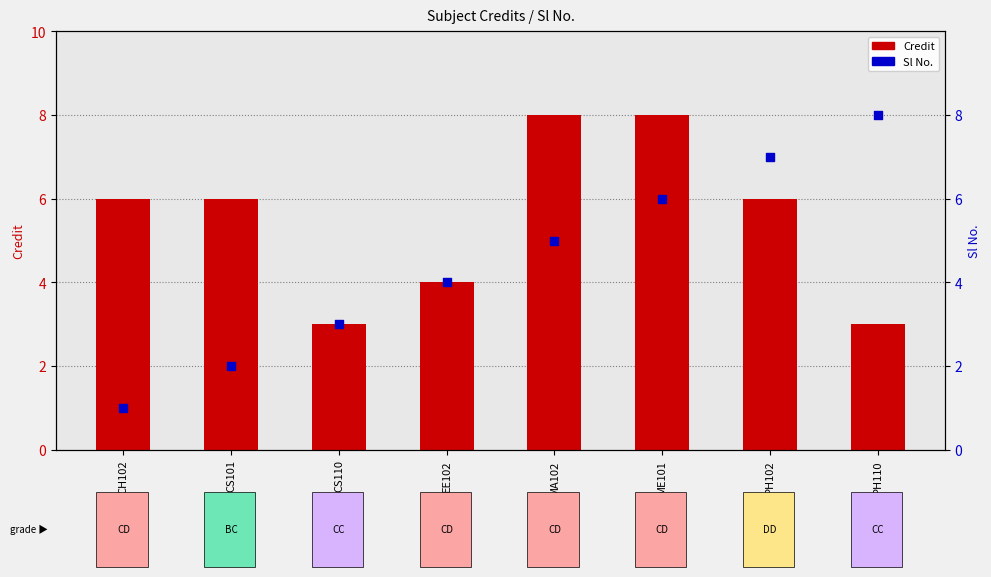

What are all the series names shown in the legend?

Credit (primary axis), Sl No. (secondary axis)